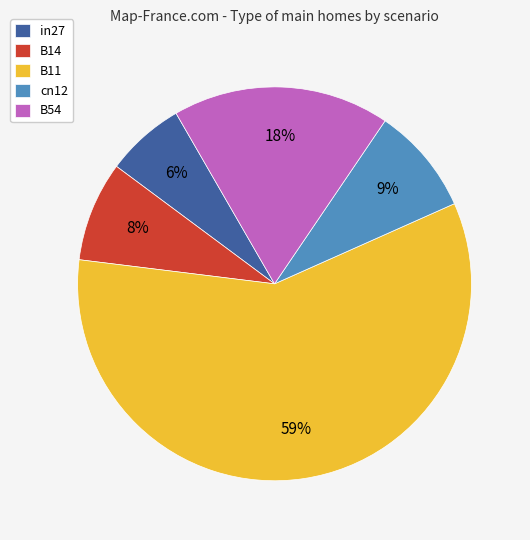

Which category accounts for the majority?

B11